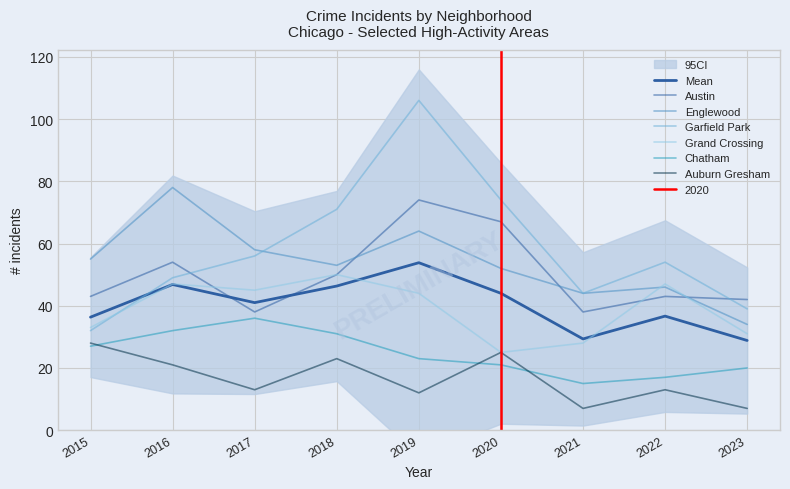

What is the highest value of the Chatham series?

36.0